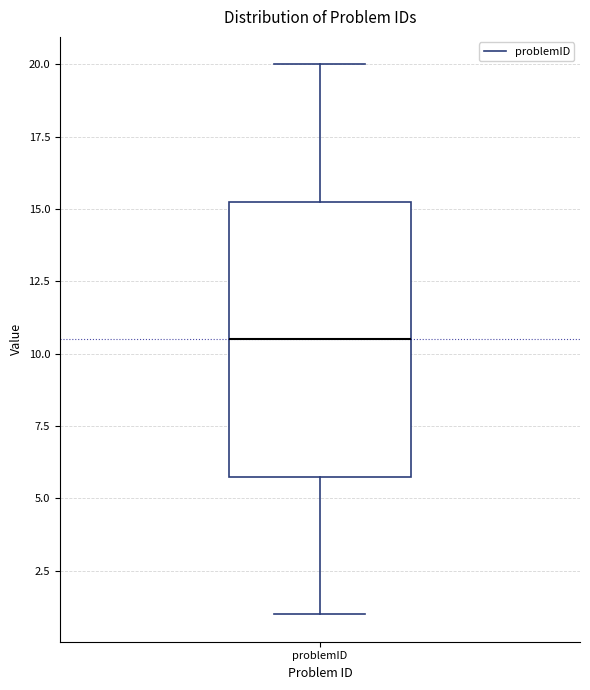

Where is the lower edge of the box for problemID on the y-axis? The values are not printed on the chart, so give them approximately, as read against the axis.

6.0